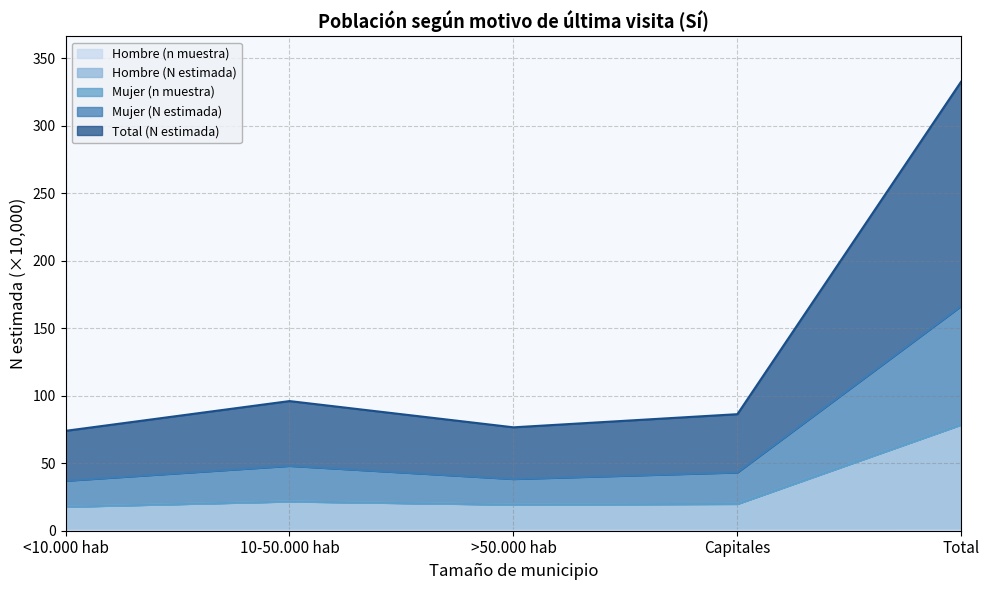

What are all the series names shown in the legend?

Hombre (n muestra), Hombre (N estimada), Mujer (n muestra), Mujer (N estimada), Total (N estimada)